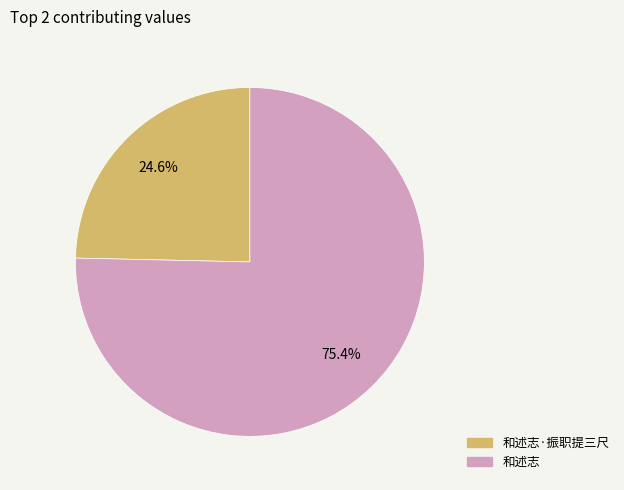

Count the number of slices in the pie.

2